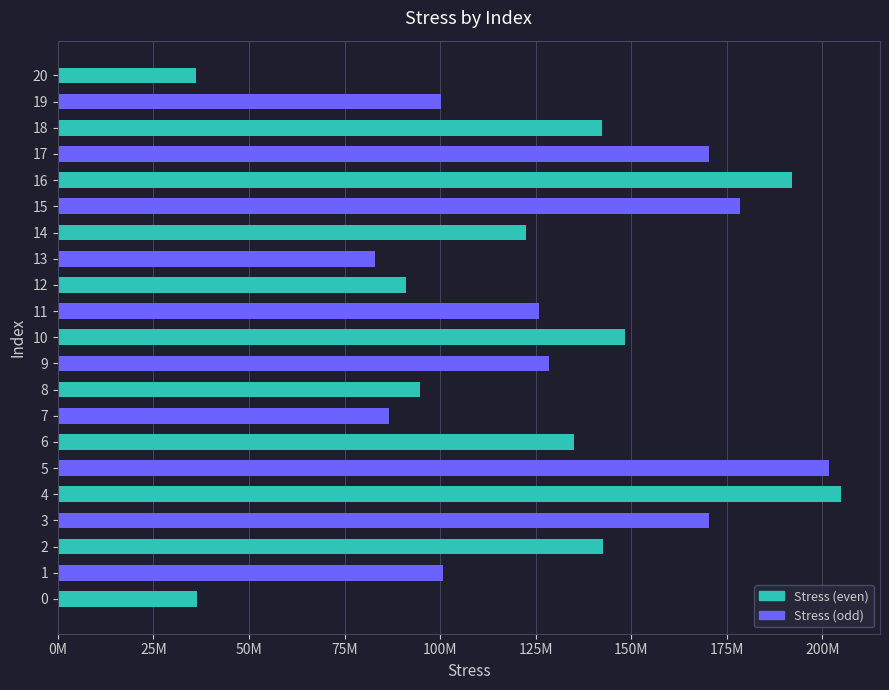

Are the bars horizontal?

Yes